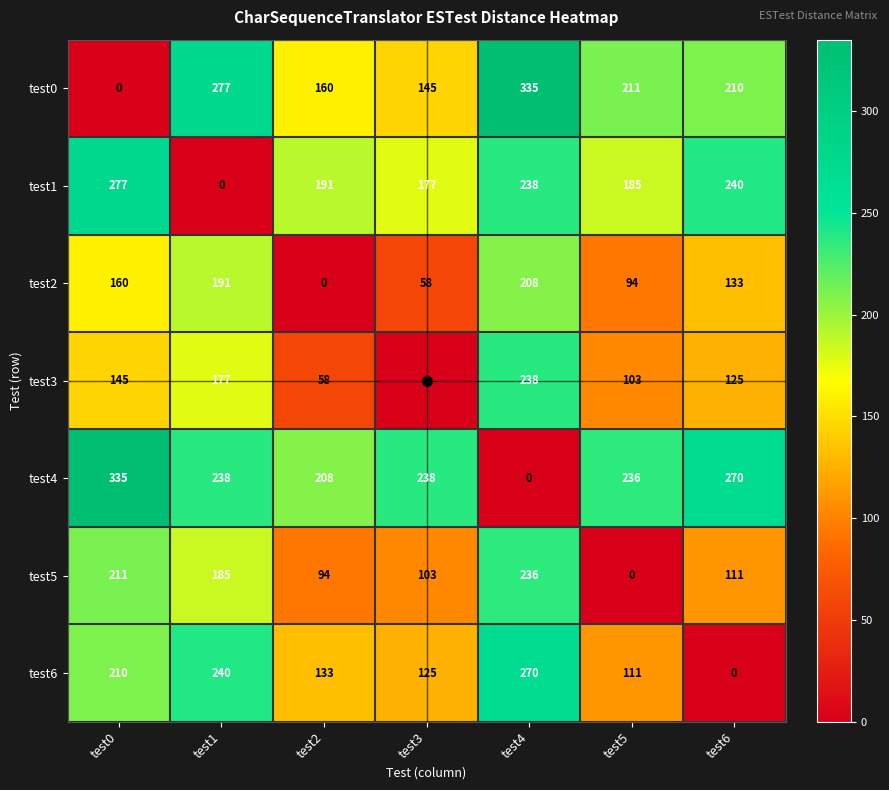

Rank the categories by test1 value from highest to lowest.

test0, test6, test4, test2, test5, test3, test1